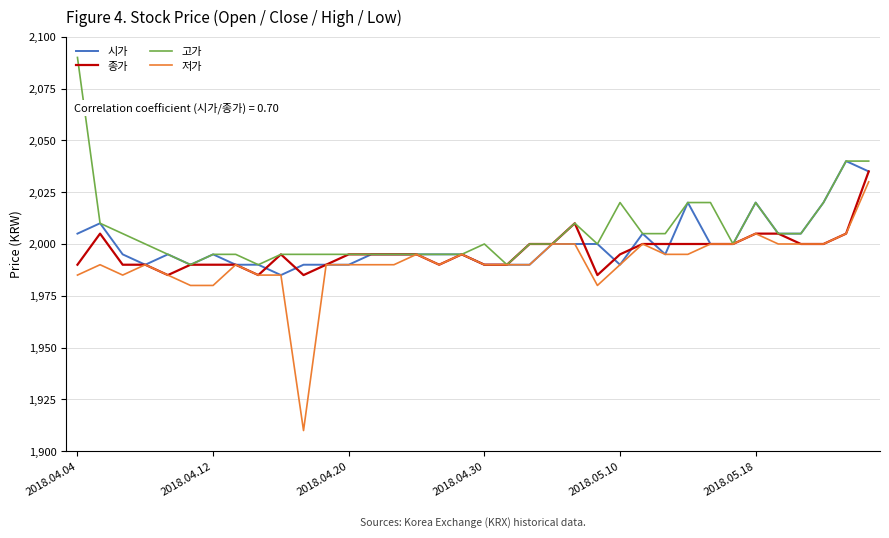

Which series has the largest range (max minus min)?

저가